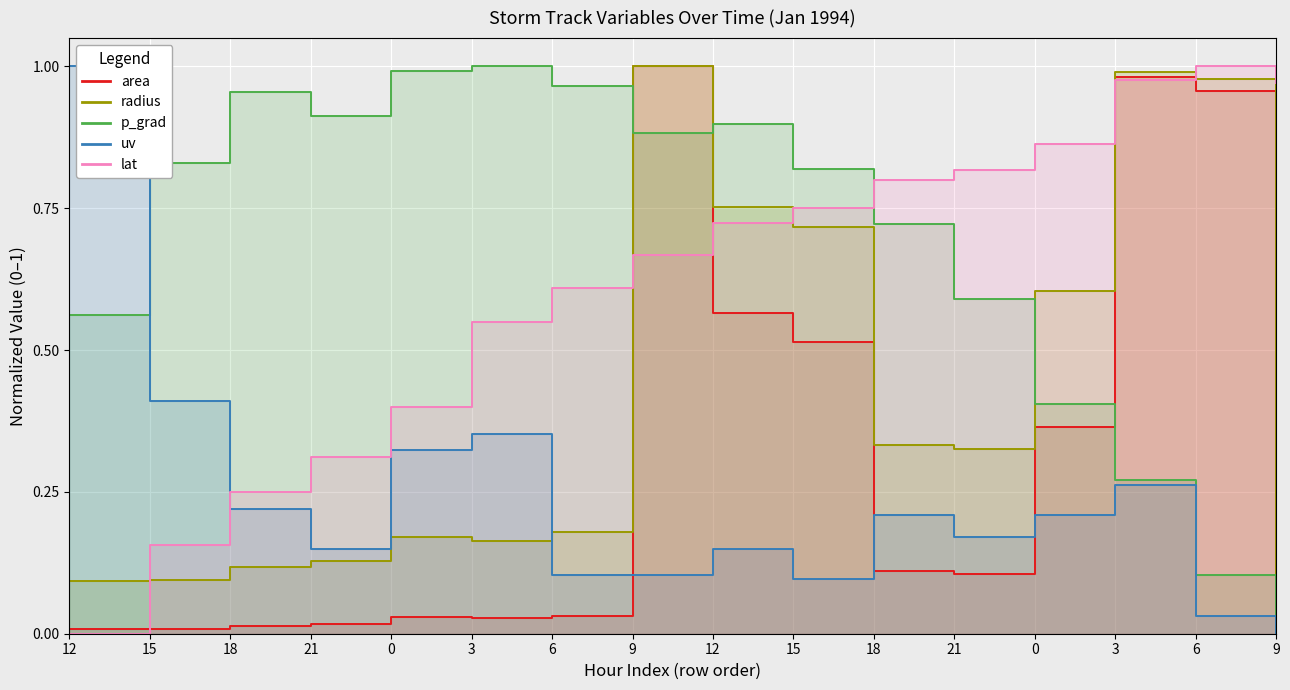

Reading left to right, what are all the values shown in this chart?

area: 0.0	0.0	0.0	0.0	0.0	0.0	0.0	1.0	0.6	0.5	0.1	0.1	0.4	1.0	1.0	0.0
radius: 0.1	0.1	0.1	0.1	0.2	0.2	0.2	1.0	0.8	0.7	0.3	0.3	0.6	1.0	1.0	0.0
p_grad: 0.6	0.8	1.0	0.9	1.0	1.0	1.0	0.9	0.9	0.8	0.7	0.6	0.4	0.3	0.1	0.0
uv: 1.0	0.4	0.2	0.2	0.3	0.4	0.1	0.1	0.1	0.1	0.2	0.2	0.2	0.3	0.0	0.0
lat: 0.0	0.2	0.2	0.3	0.4	0.6	0.6	0.7	0.7	0.8	0.8	0.8	0.9	1.0	1.0	1.0